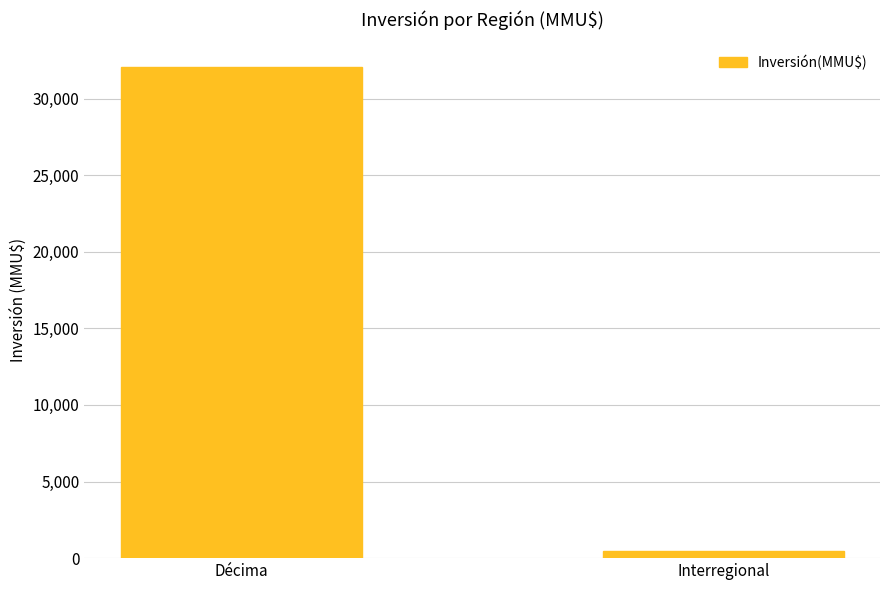

Which has a higher value, Interregional or Décima?

Décima